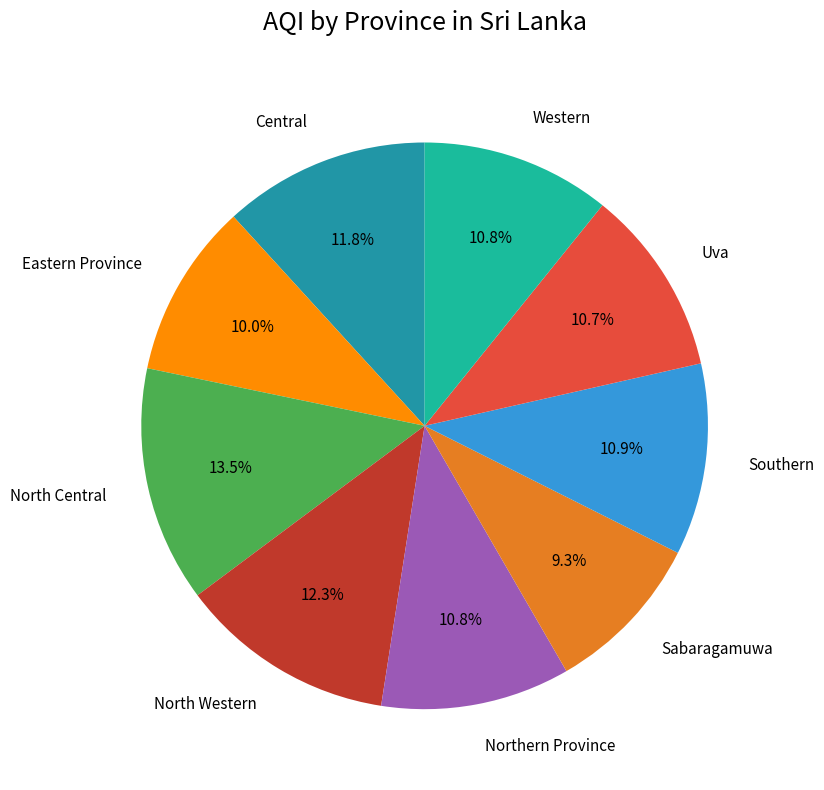

To the nearest percent, what percentage of the pie is North Western?

12%